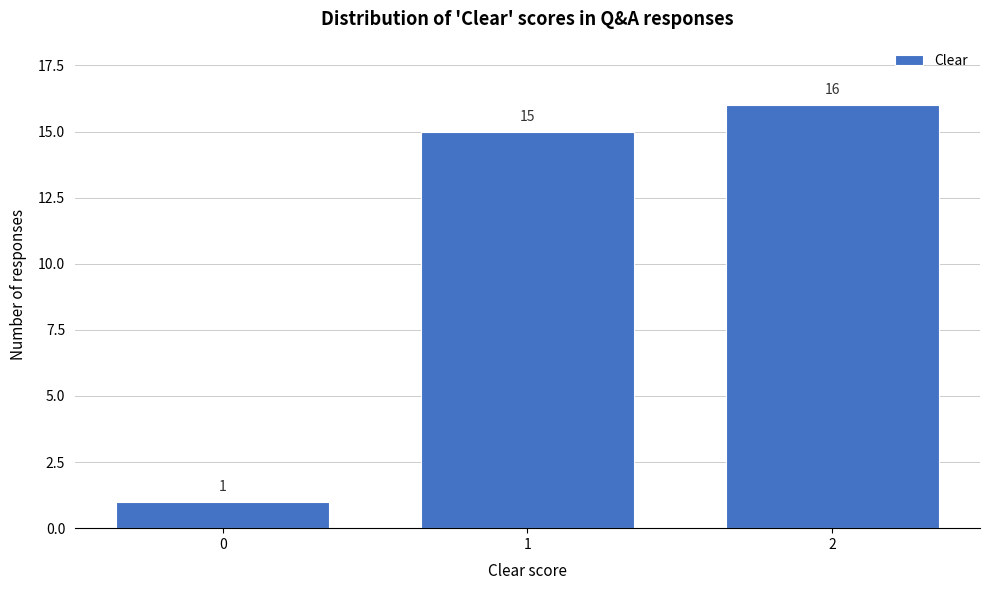

Reading right to left, list all the values displayed in this chart.

16	15	1